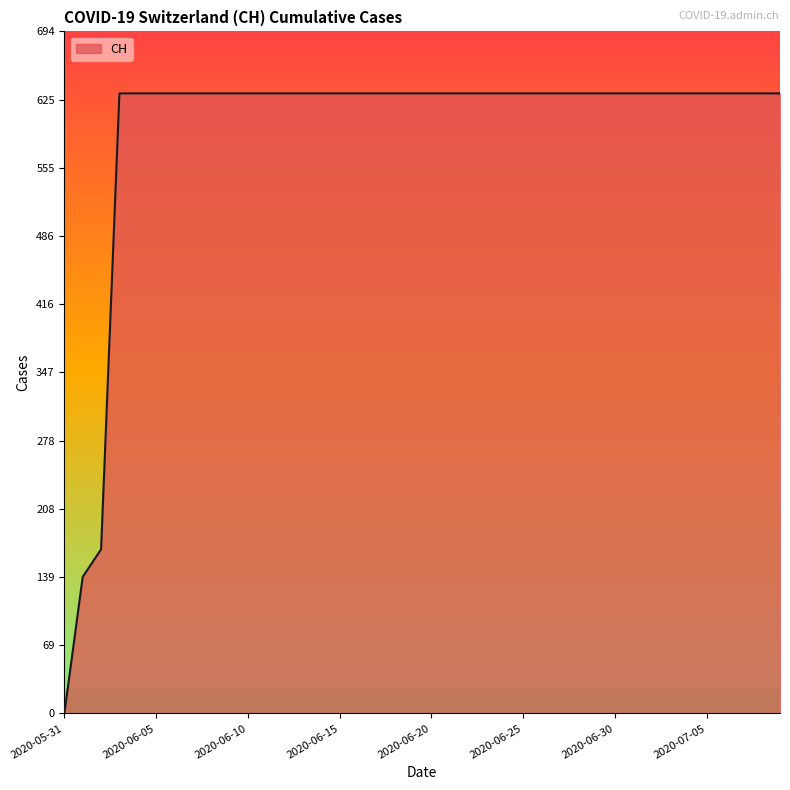

What is the maximum value shown in the chart?

631